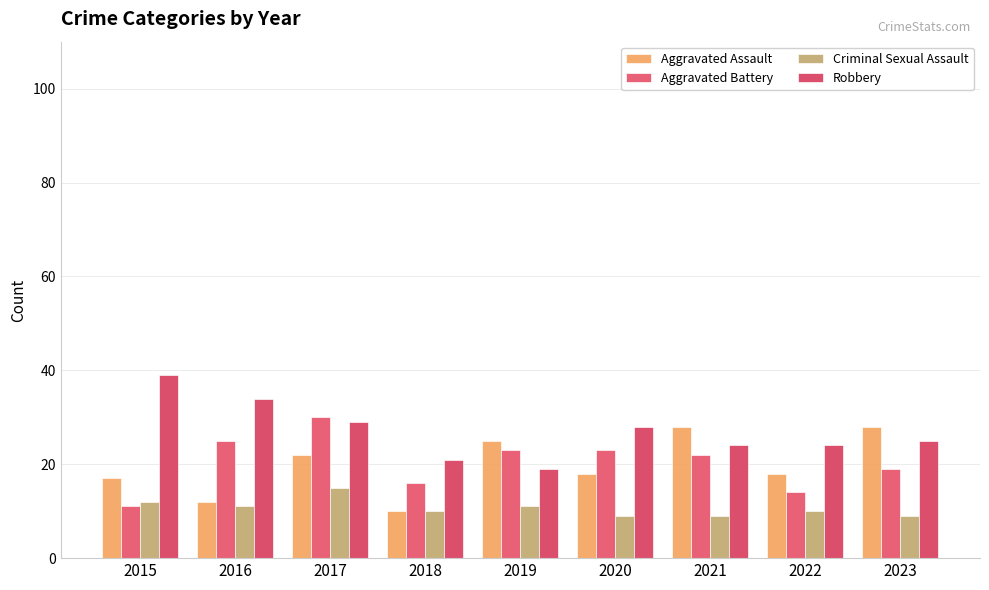

What are all the series names shown in the legend?

Aggravated Assault, Aggravated Battery, Criminal Sexual Assault, Robbery